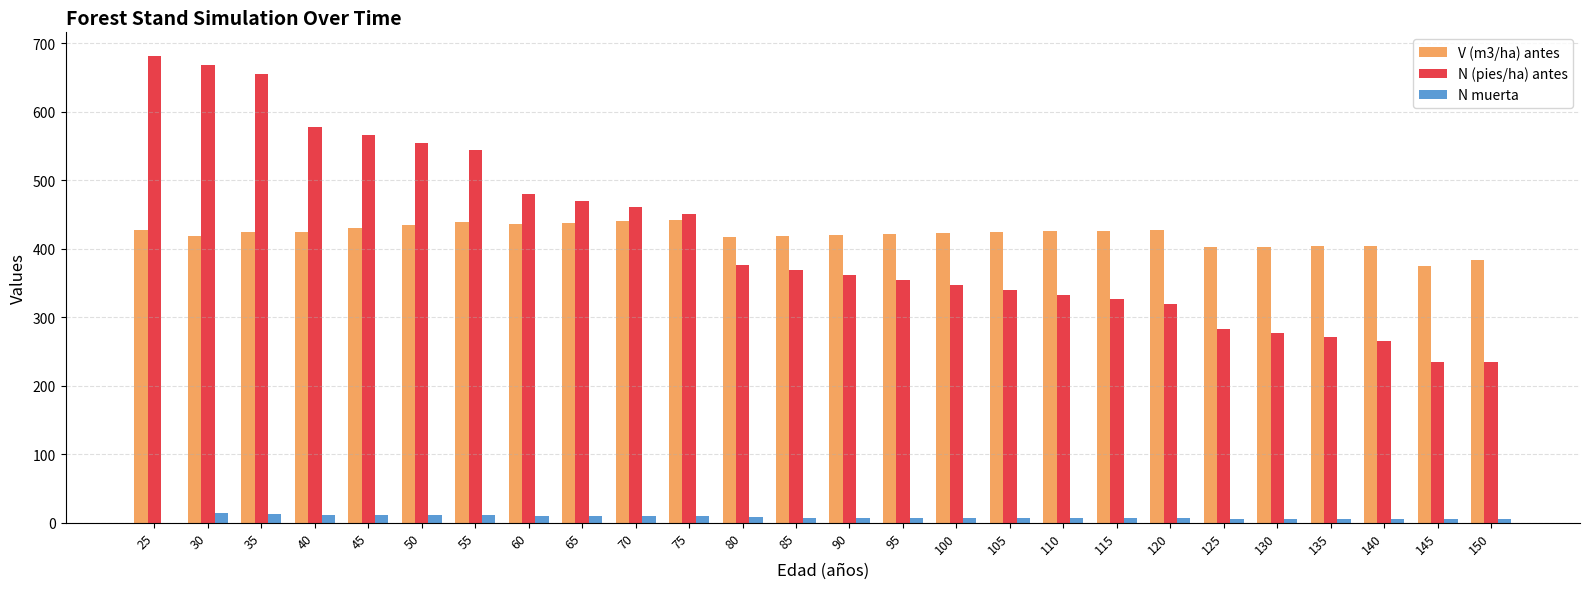

What is the maximum value shown in the chart?

681.8